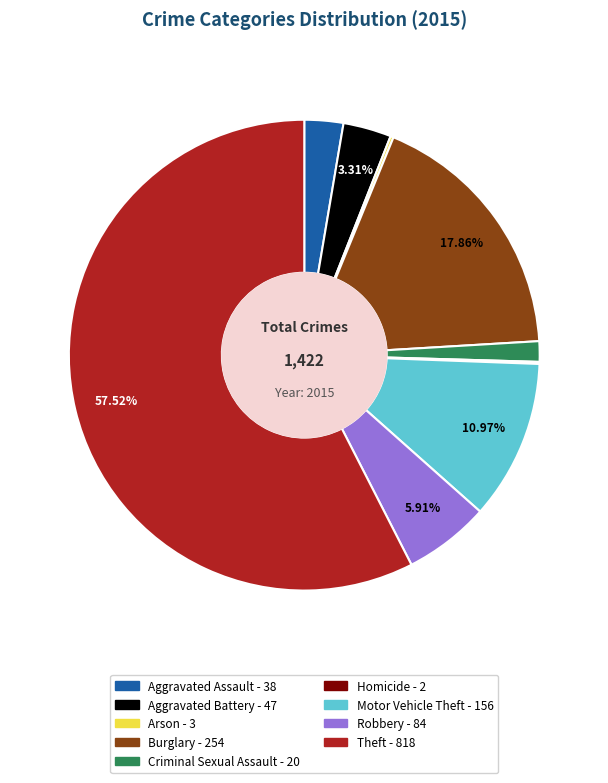

The Theft slice represents 58% of the pie. True or false?

True